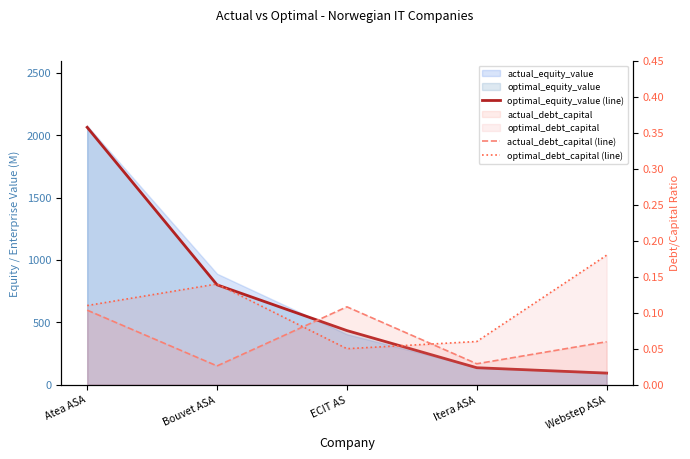

What is the label of the 4th point from the left?

Itera ASA